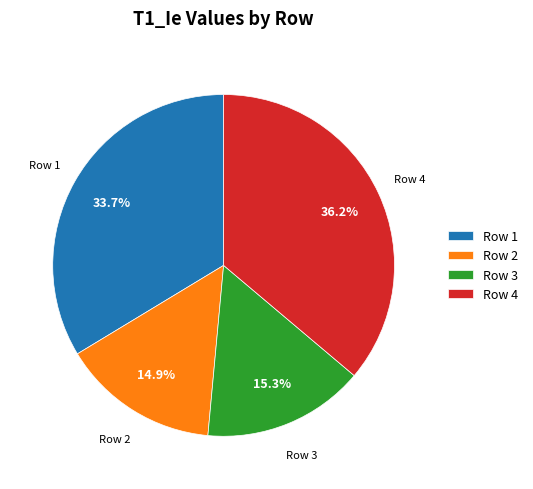

How many slices are in this pie chart?

4